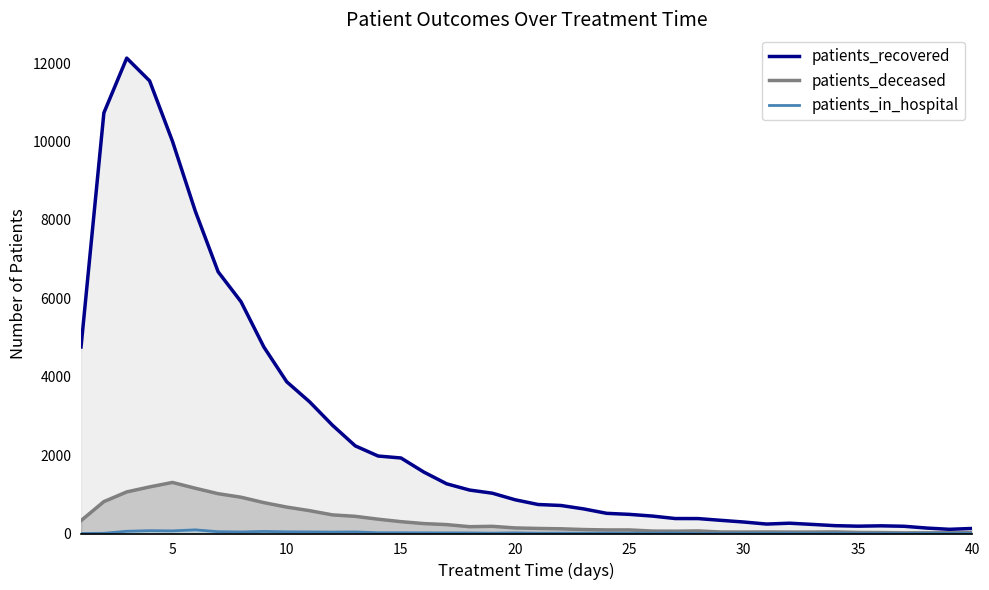

At how many categories does at least one series exceed 1729?

15